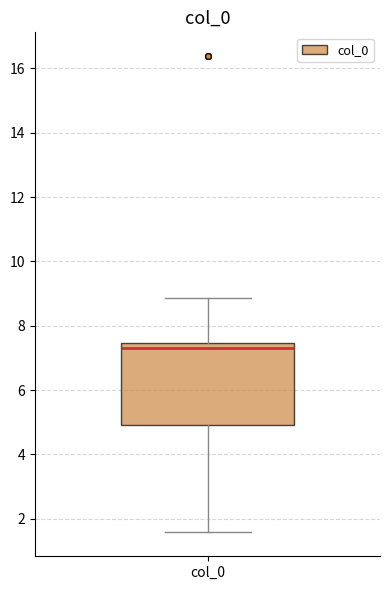

Transcribe this box plot: give where the median line is, the range the box spans, and where the two whiskers end, as read against the y-axis. The values are not printed on the chart, so give them approximately, as read against the axis.

median 7.4 (just below the box's upper edge), box 5.0 to 7.4, whiskers 1.6 to 8.8